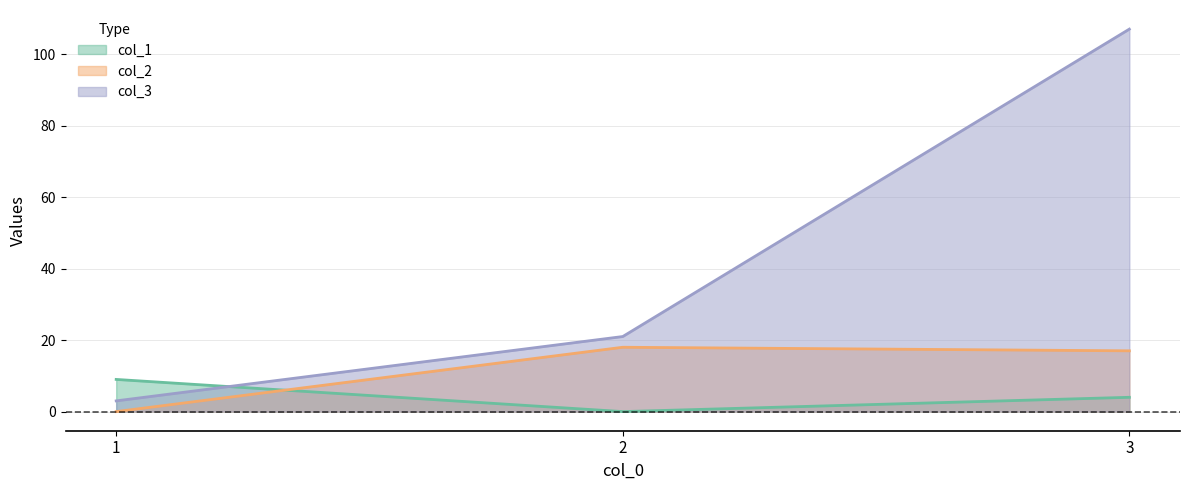

How many values in the col_1 series are below 4?

1